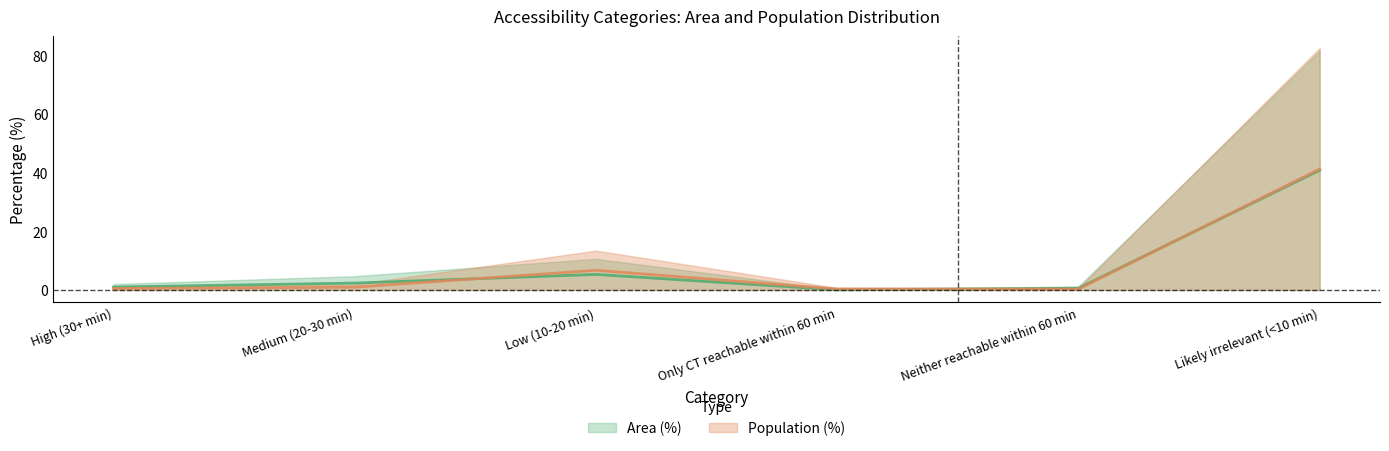

What is the difference between the maximum and minimum values in the Population (%) series?

40.9